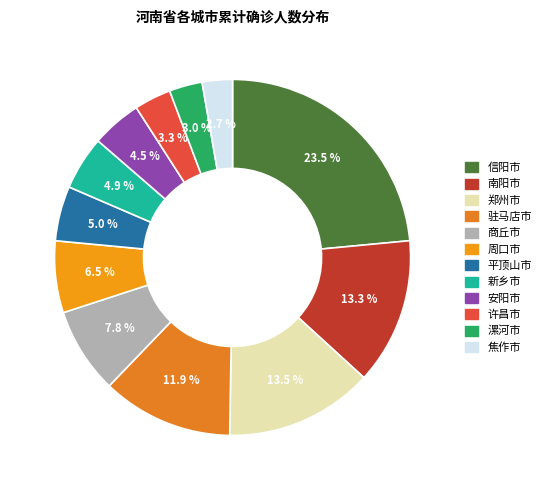

How much of the chart is everything except 南阳市?

86.7%